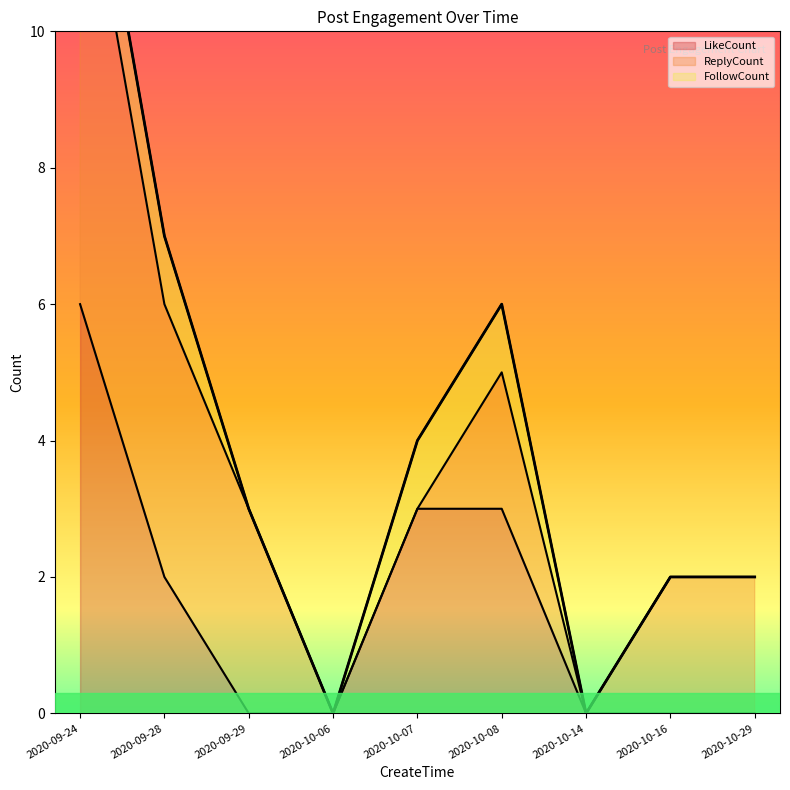

Rank the categories by value from highest to lowest.

2020-09-24, 2020-09-28, 2020-10-08, 2020-10-07, 2020-09-29, 2020-10-16, 2020-10-29, 2020-10-06, 2020-10-14